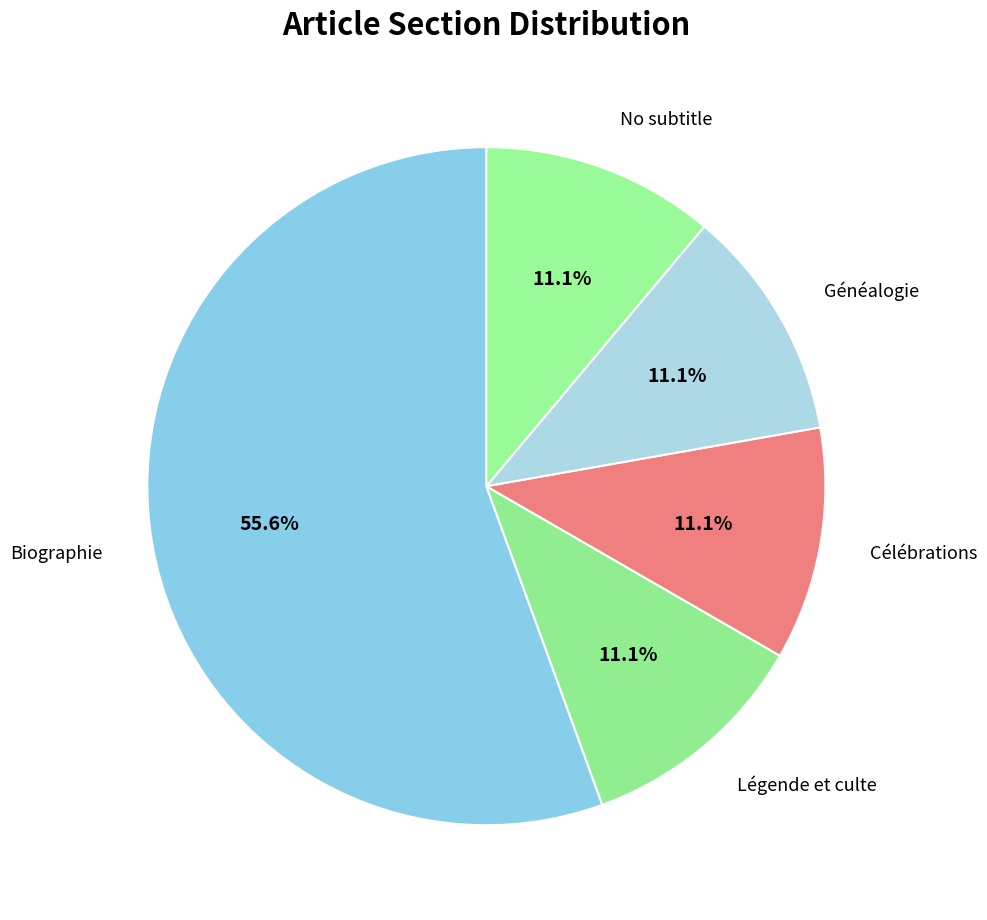

Combined, do Célébrations and Généalogie account for over 50%?

No